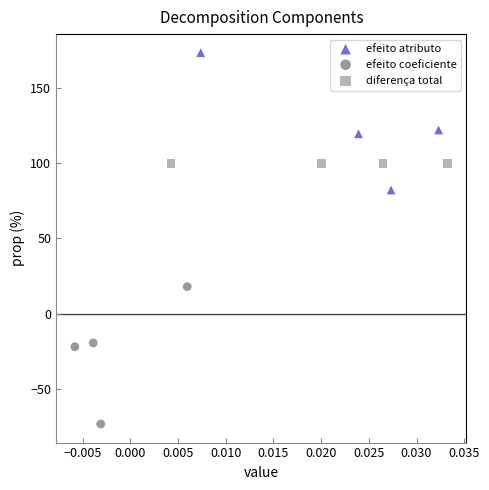

Which series reaches the minimum Y coordinate?

efeito coeficiente